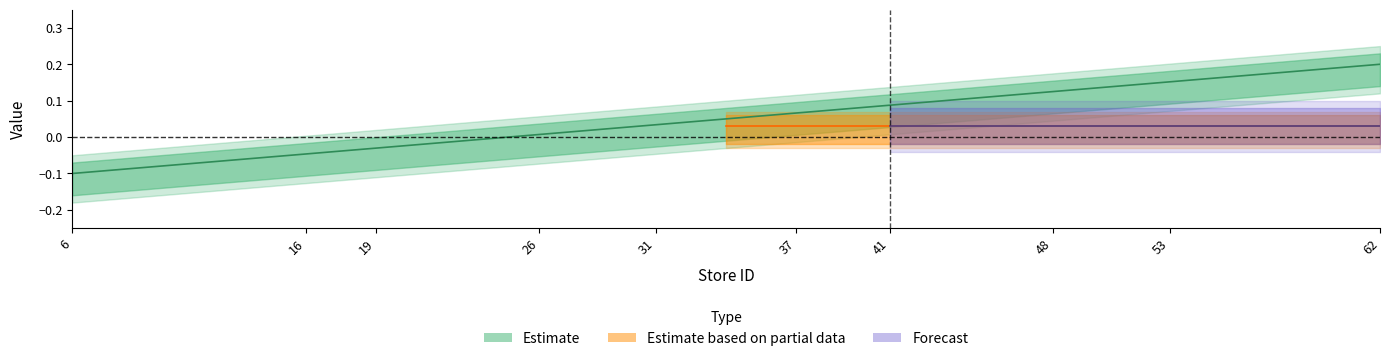

True or false: the data shows 0.0 at 37.

False